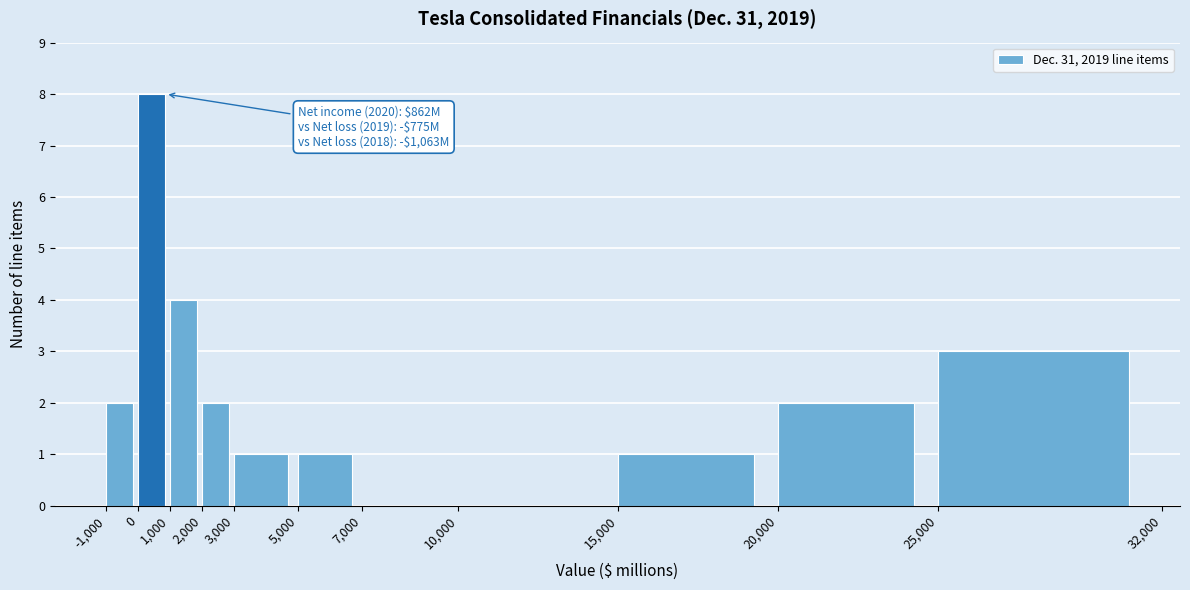

Over which range of the x-axis is the bar tallest?

0 to 1,000